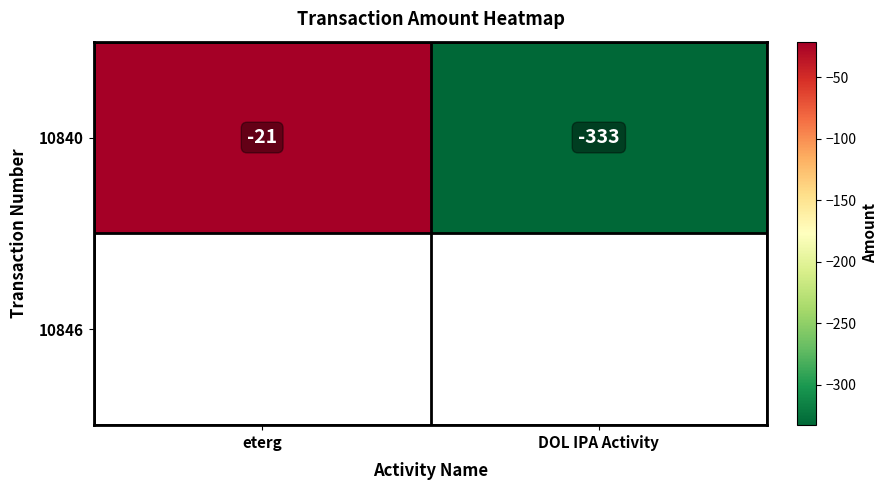

How many 10840 values are between -333 and -21?

2